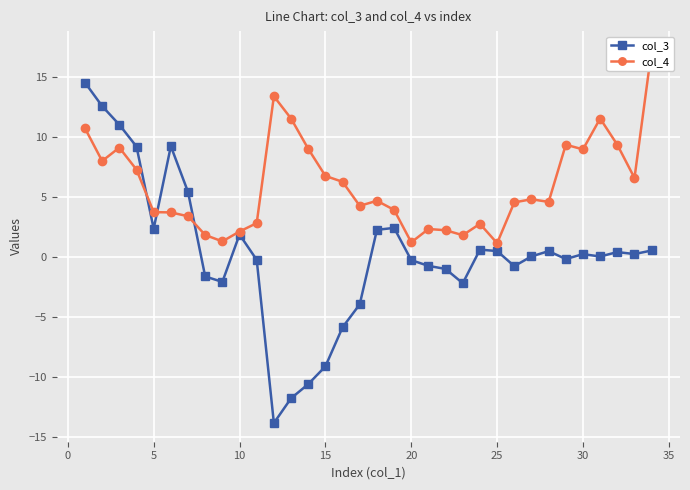

The value of col_3 at 15 is -12.2. True or false?

False